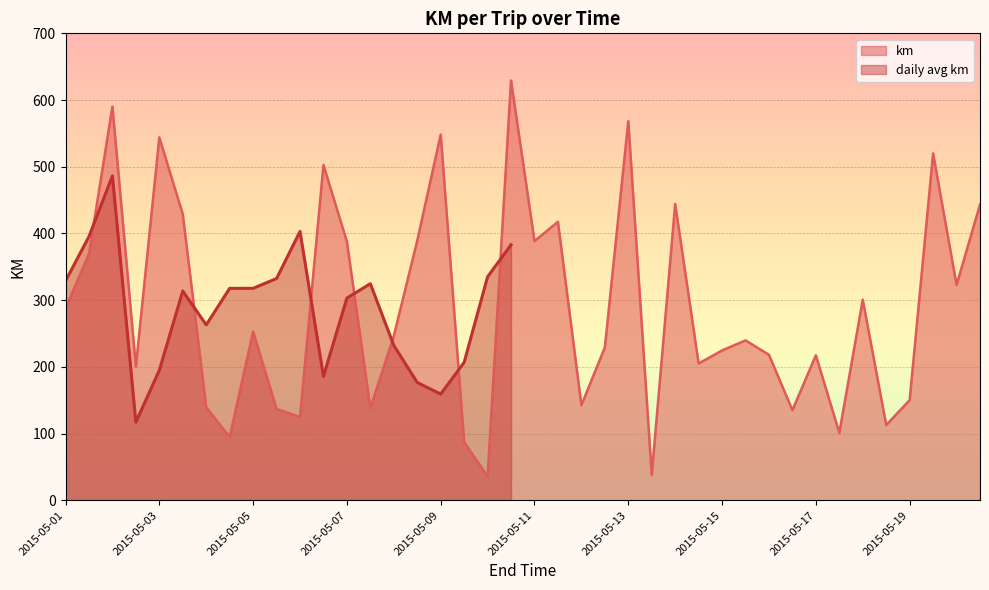

What is the approximate value at 2015-05-07?

387.8